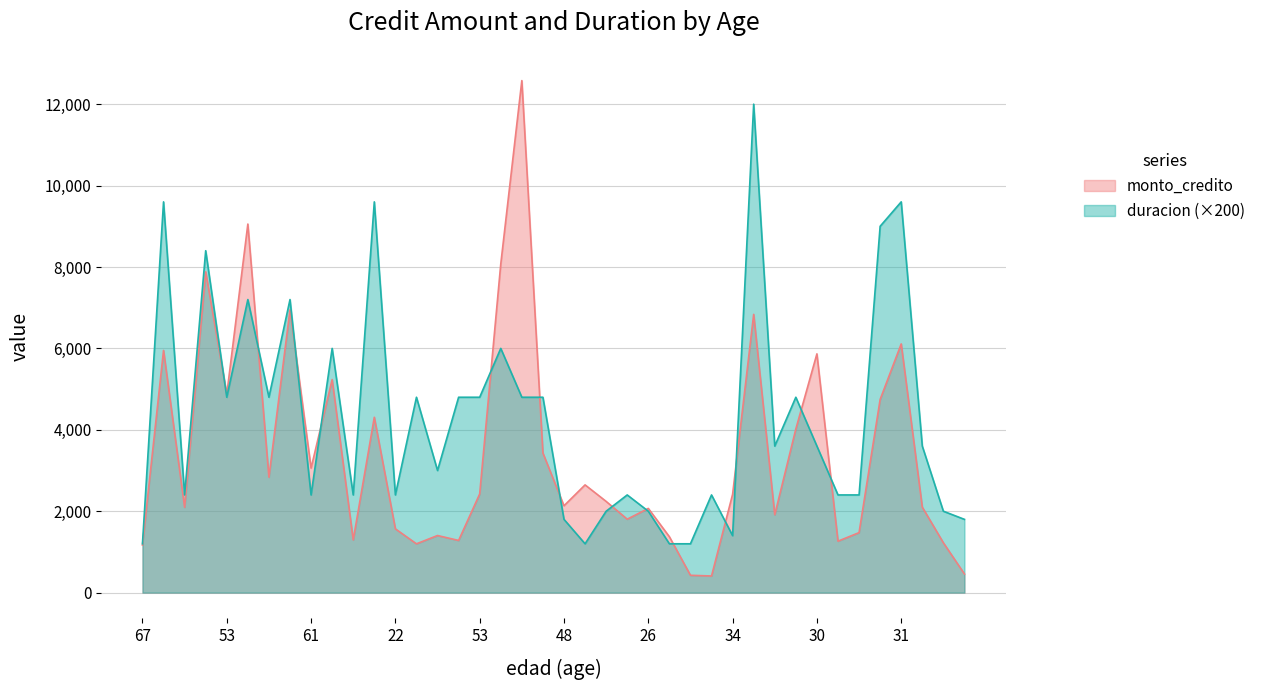

Reading left to right, what are all the values shown in this chart?

monto_credito: 1169	5951	2096	7882	4870	9055	2835	6948	3059	5234	1295	4308	1567	1199	1403	1282	2424	8072	12579	3430	2134	2647	2241	1804	2069	1374	426	409	2415	6836	1913	4020	5866	1264	1474	4746	6110	2100	1225	458
duracion: 1200	9600	2400	8400	4800	7200	4800	7200	2400	6000	2400	9600	2400	4800	3000	4800	4800	6000	4800	4800	1800	1200	2000	2400	2000	1200	1200	2400	1400	12000	3600	4800	3600	2400	2400	9000	9600	3600	2000	1800